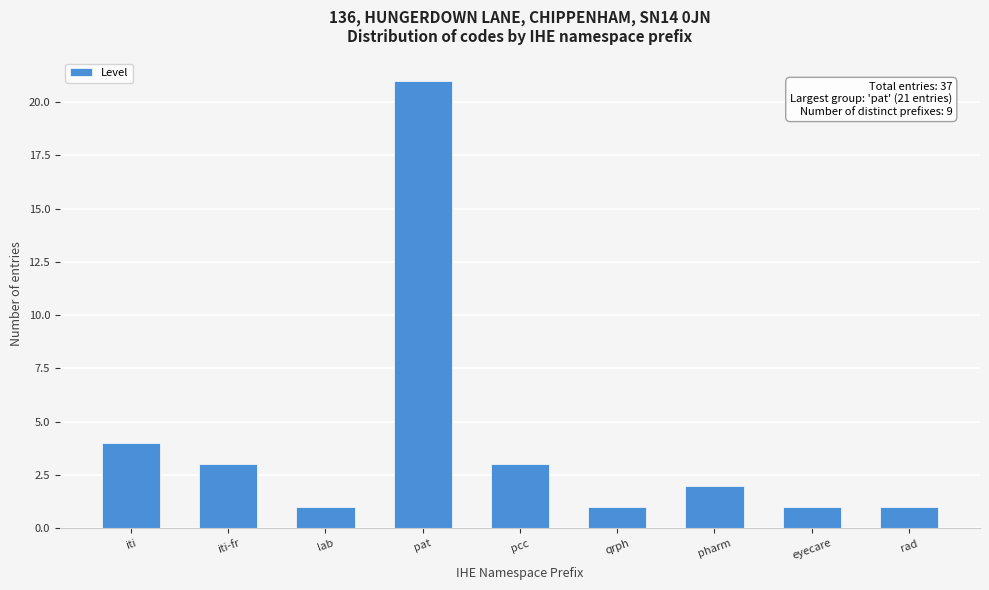

Reading left to right, list all the values displayed in this chart.

4	3	1	21	3	1	2	1	1